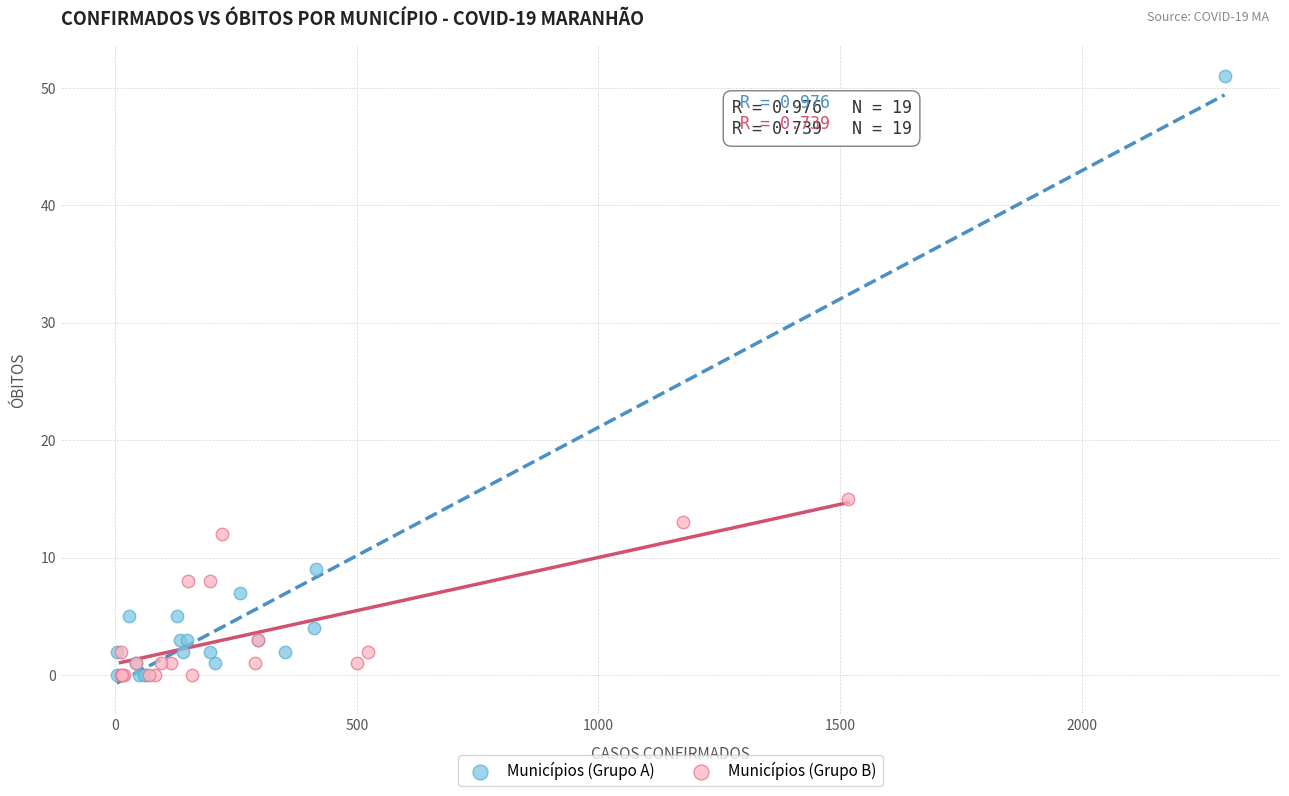

Which series has the widest spread of Y values?

Municípios (Grupo A)